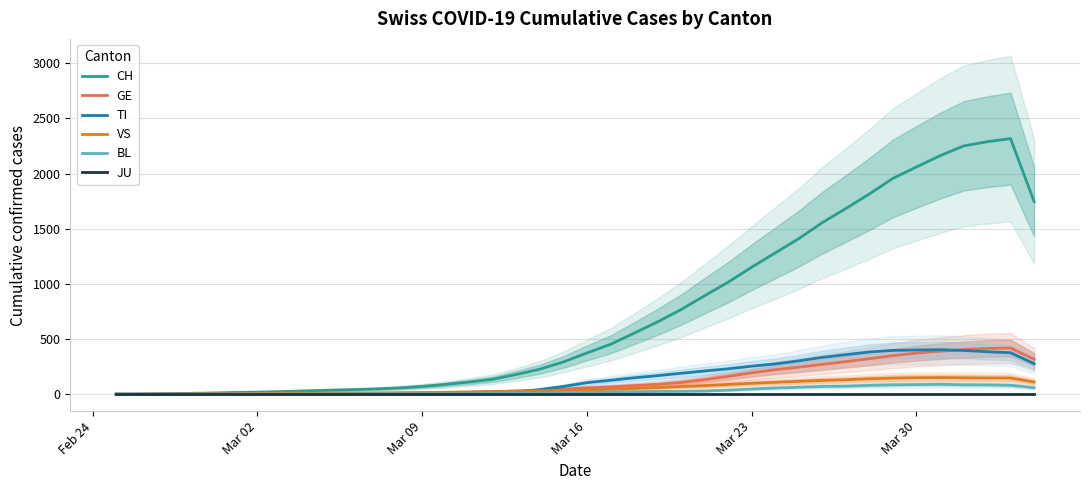

What is the maximum value for BL?

89.8